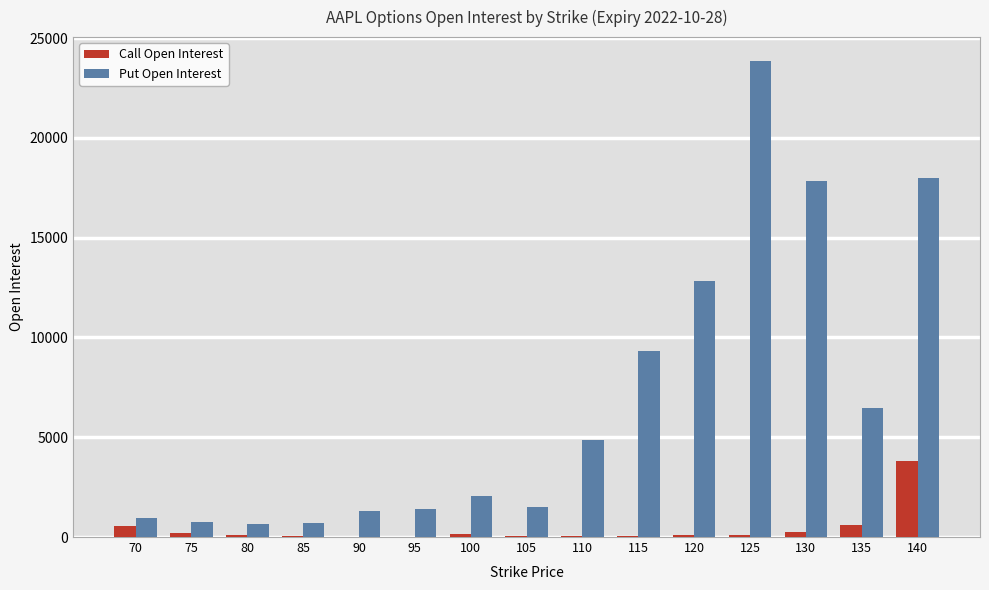

Which category has the highest value in the Call Open Interest series?

140